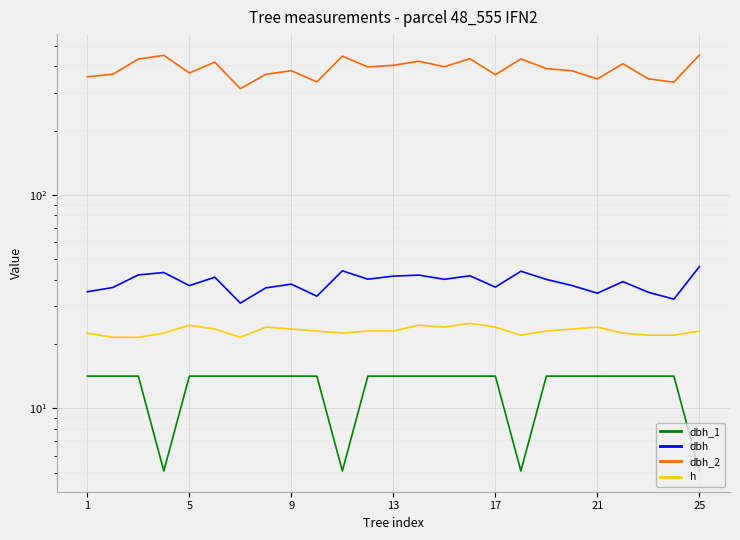

What is the total value across all series at 5?

448.2